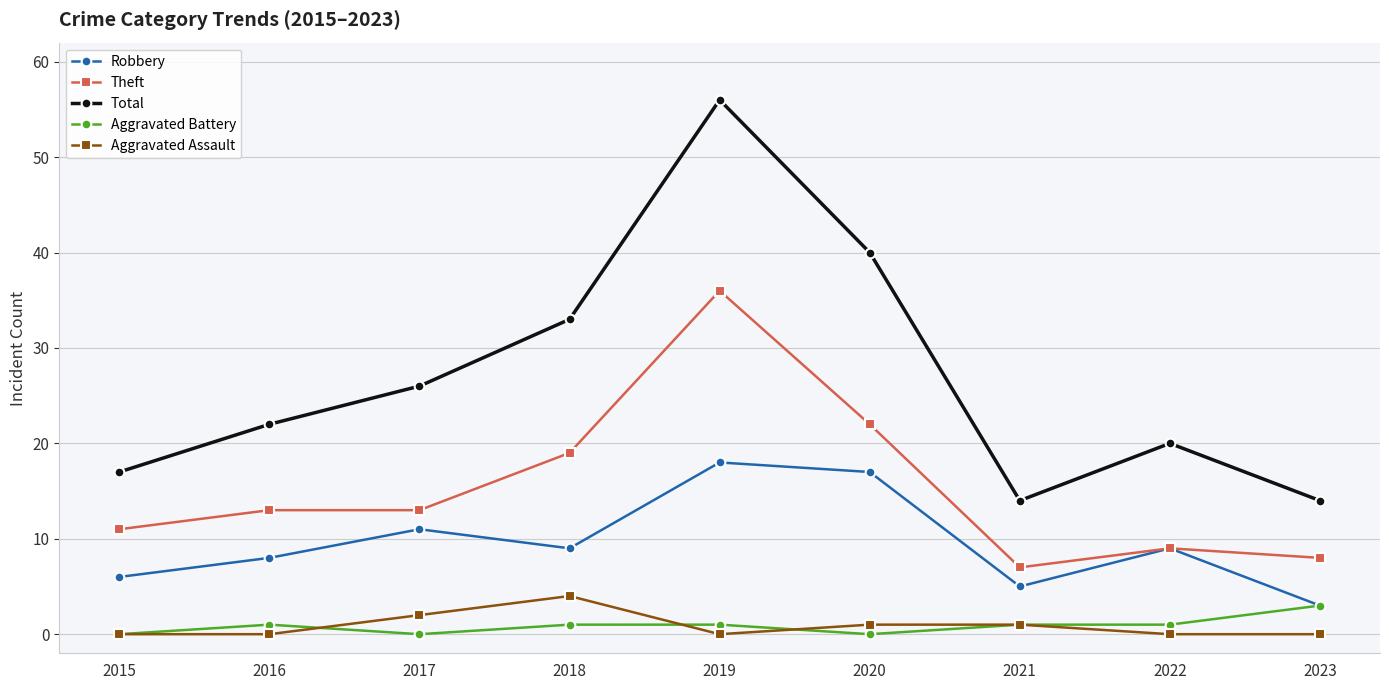

In Robbery, how many points are lower than both neighbors (excluding endpoints)?

2